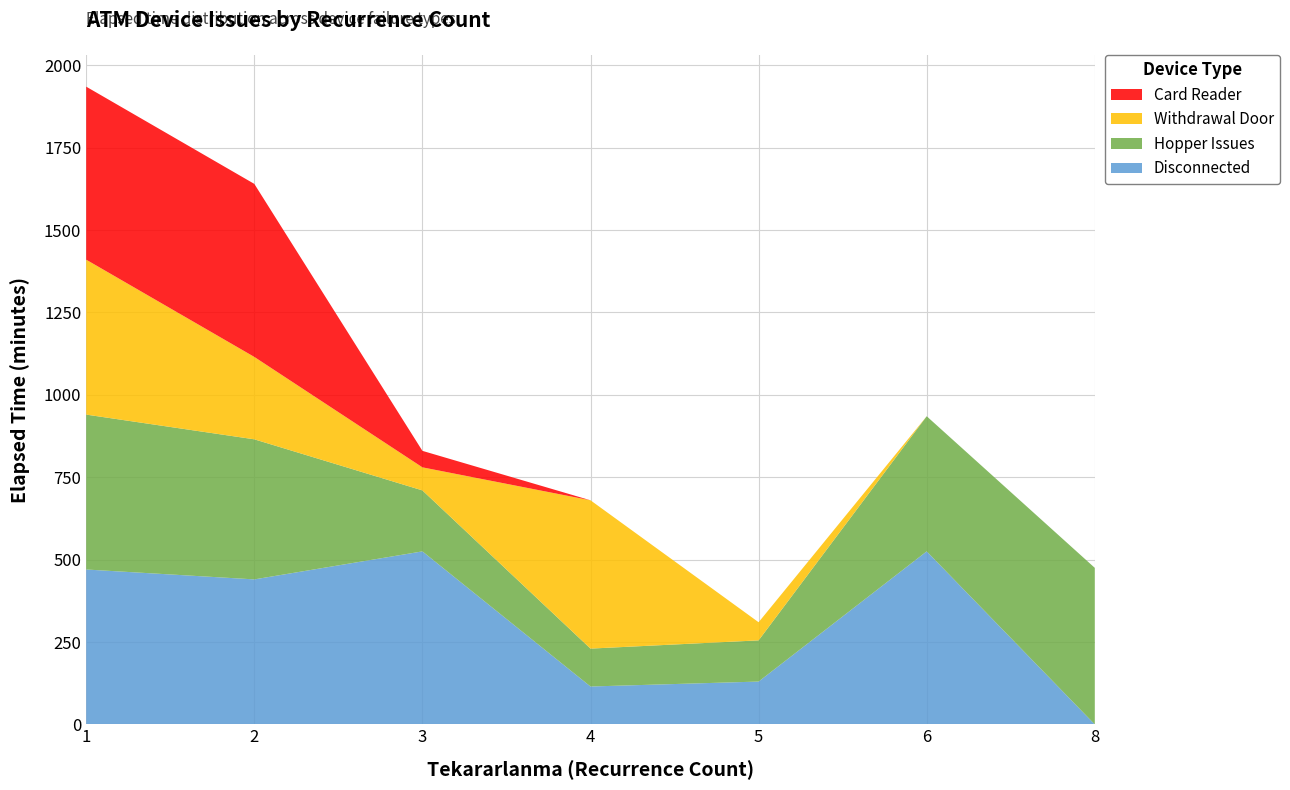

Reading right to left, what are all the values shown in this chart?

Disconnected: 0	525	130	115	525	440	470
Hopper Issues: 475	410	125	115	185	425	470
Withdrawal Door: 0	0	55	450	70	250	470
Card Reader: 0	0	0	0	50	525	525